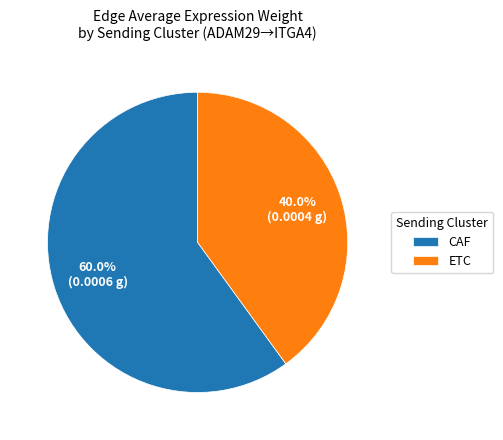

What portion of the pie excludes ETC?

60.0%